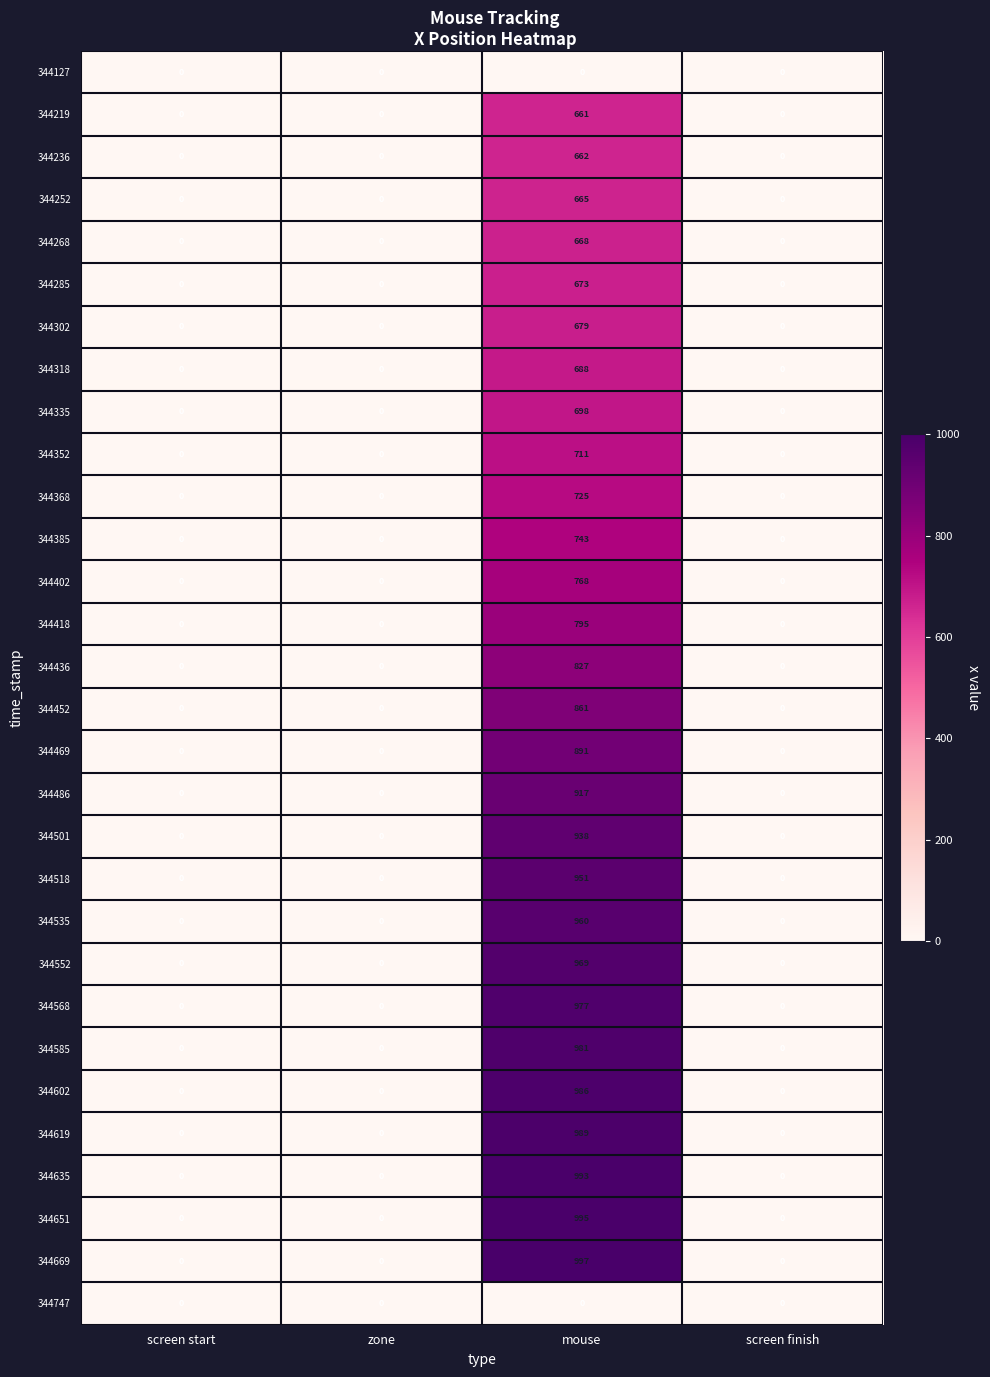

Which series has the largest total across all categories?

344669